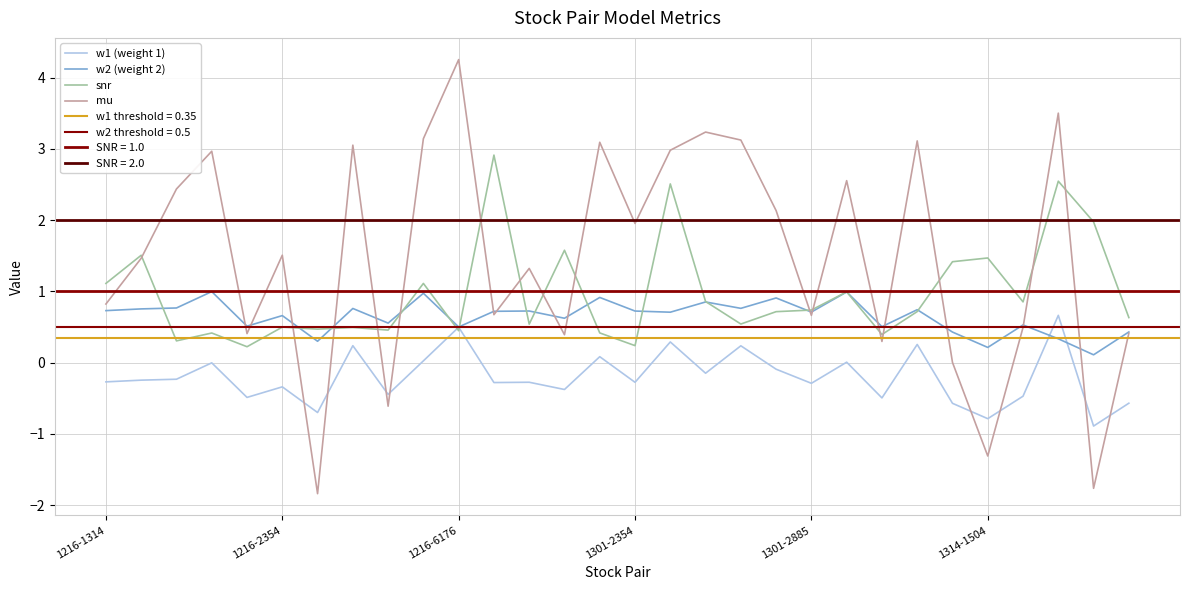

Rank the series at 8 from lowest to highest value.

mu, w1 (weight 1), snr, w2 (weight 2)